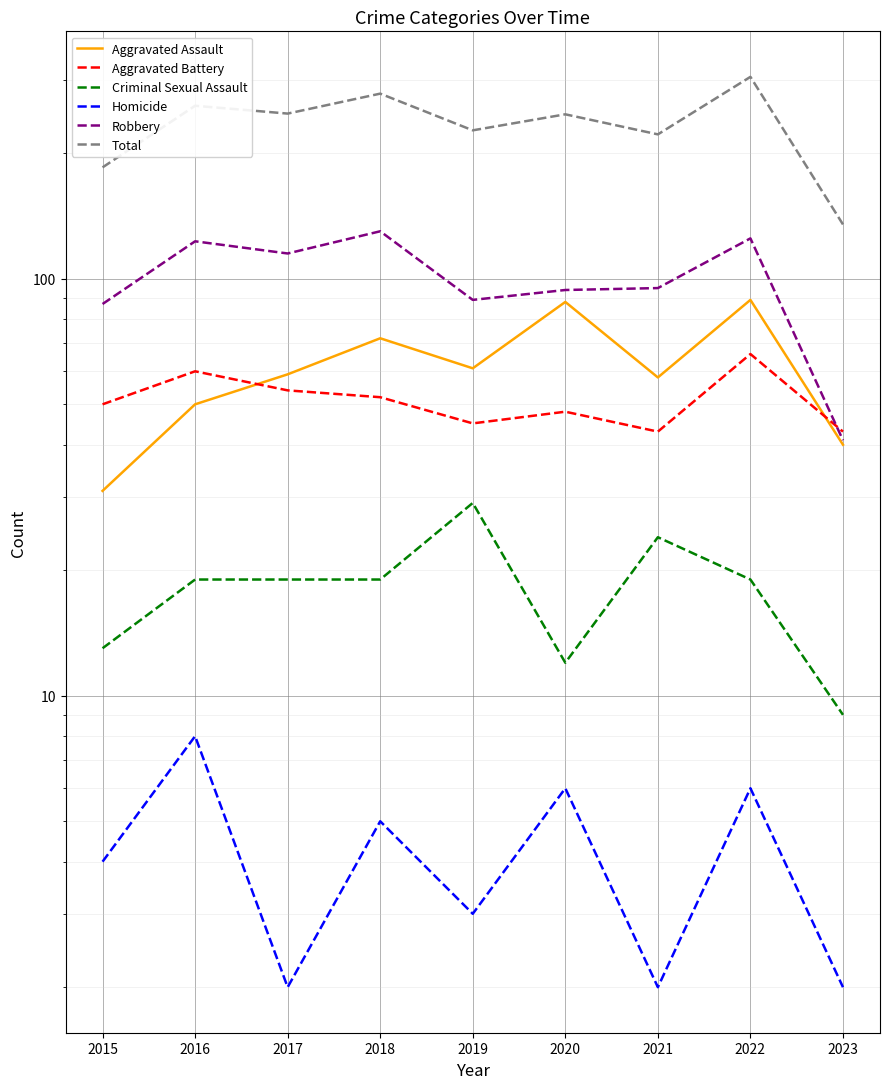

Reading left to right, transcribe all the data shown in this chart.

Aggravated Assault: 31	50	59	72	61	88	58	89	40
Aggravated Battery: 50	60	54	52	45	48	43	66	43
Criminal Sexual Assault: 13	19	19	19	29	12	24	19	9
Homicide: 4	8	2	5	3	6	2	6	2
Robbery: 87	123	115	130	89	94	95	125	41
Total: 185	260	249	278	227	248	222	305	135